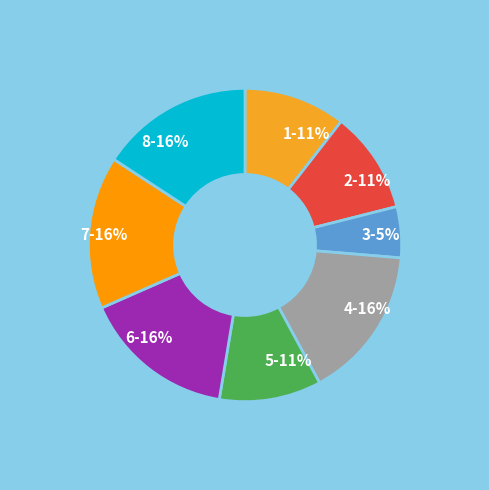

To the nearest percent, what portion does 4 represent?

16%